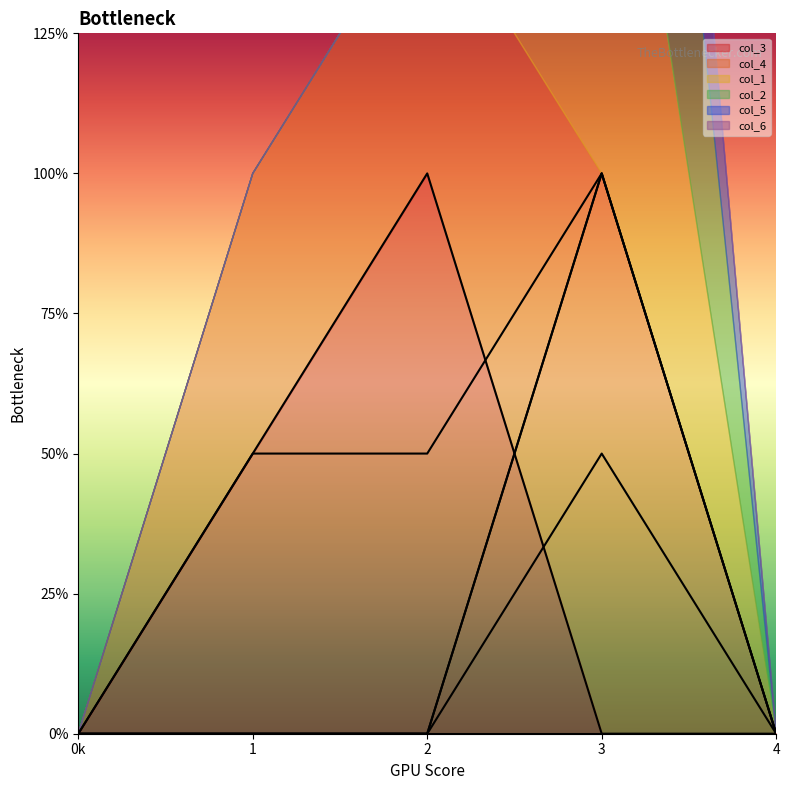

What is the difference between the maximum and minimum values in the col_1 series?

2